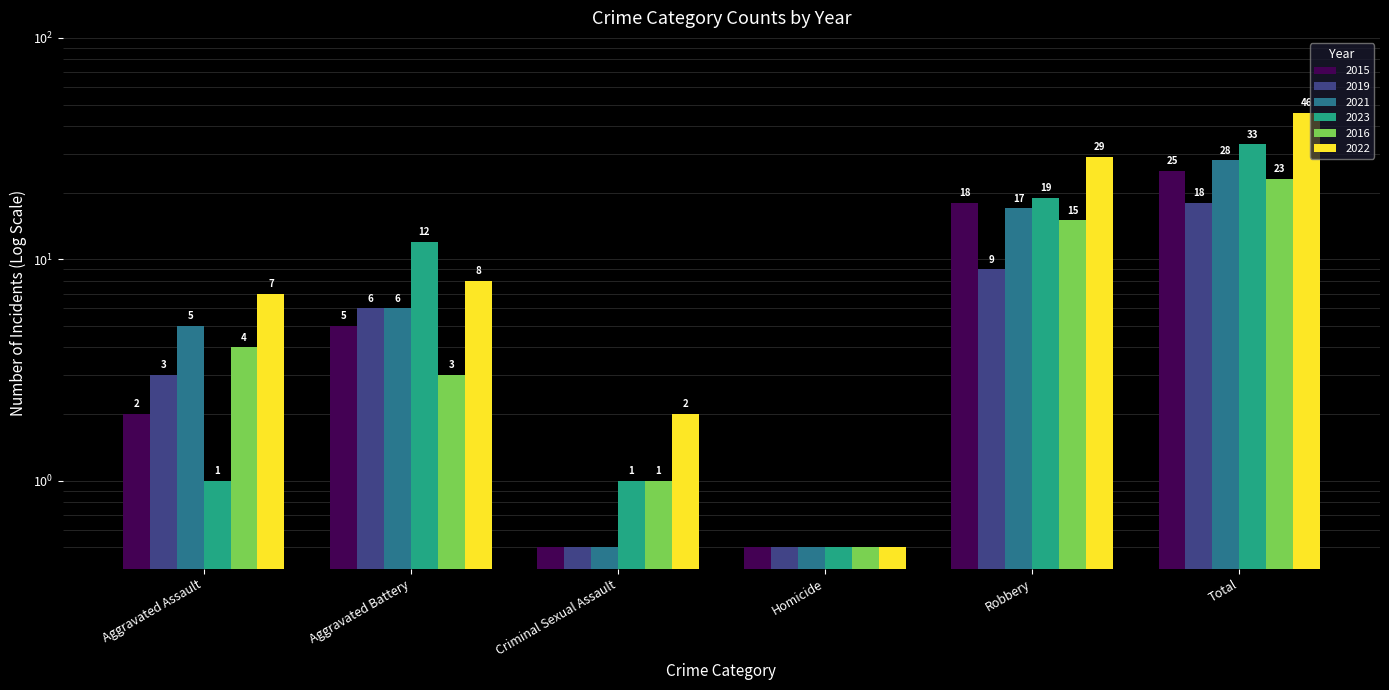

At Criminal Sexual Assault, list the series in order from largest to smallest.

2017, 2016, 2020, 2015, 2018, 2019